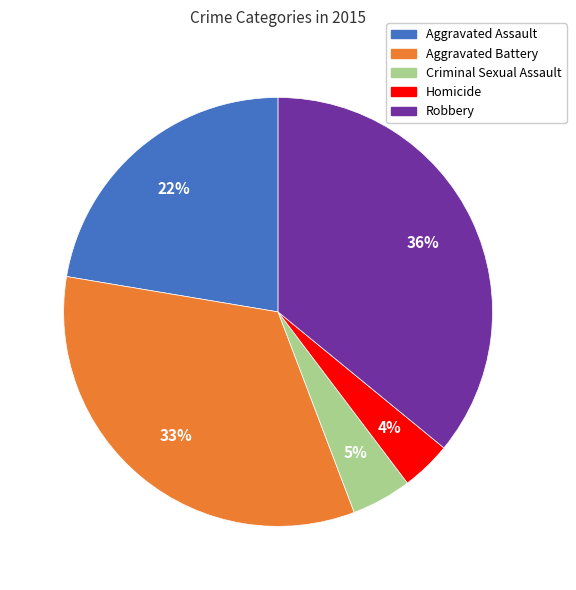

How many segments does this pie chart have?

5